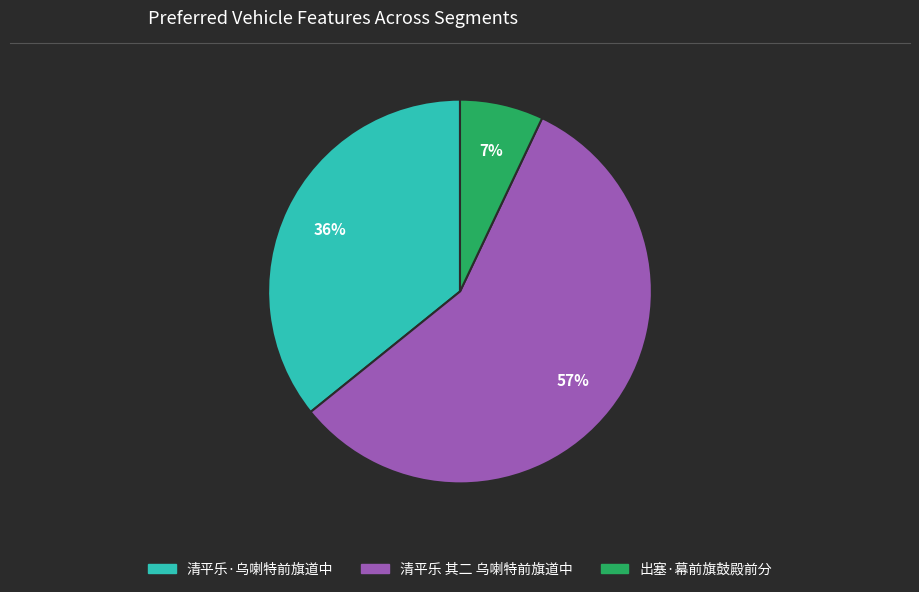

To the nearest percent, what is the difference between the largest and smallest slice percentages?

50%